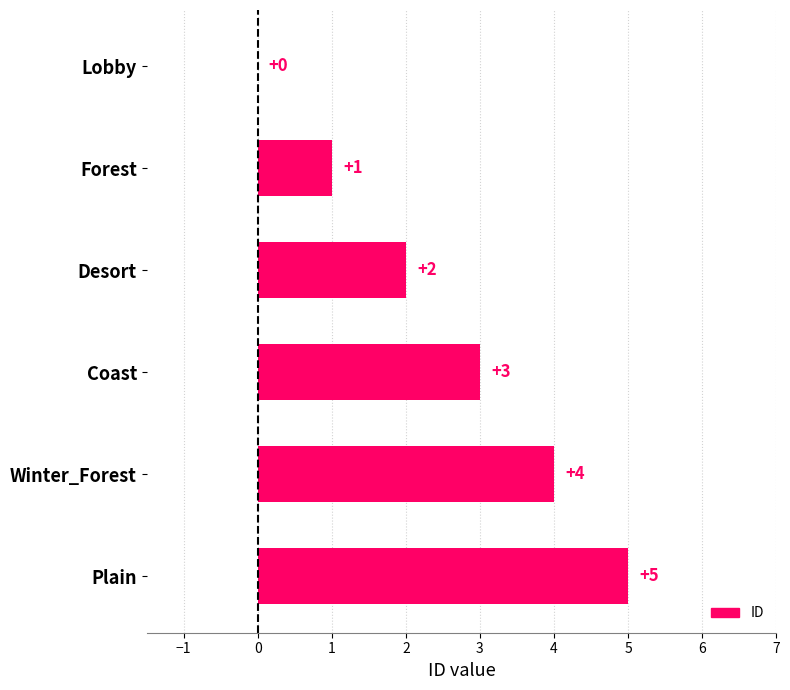

The value at Desort is 3. True or false?

False